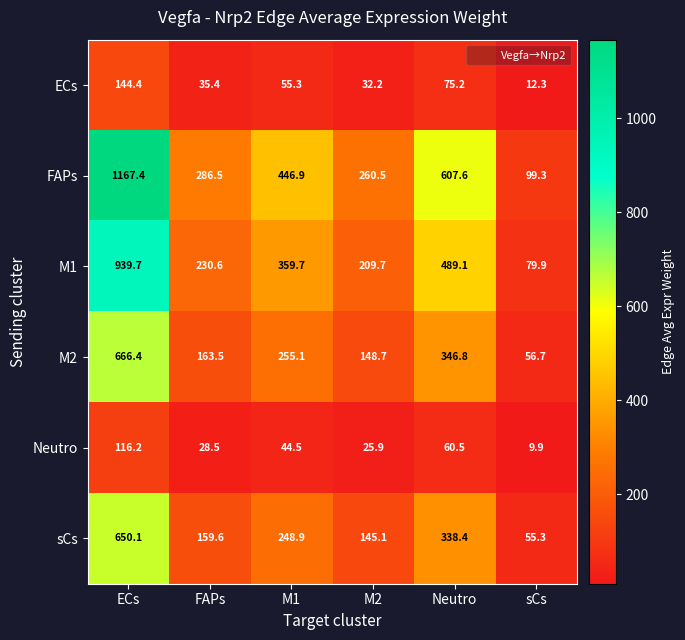

At which label does M2 first exceed 255?

ECs